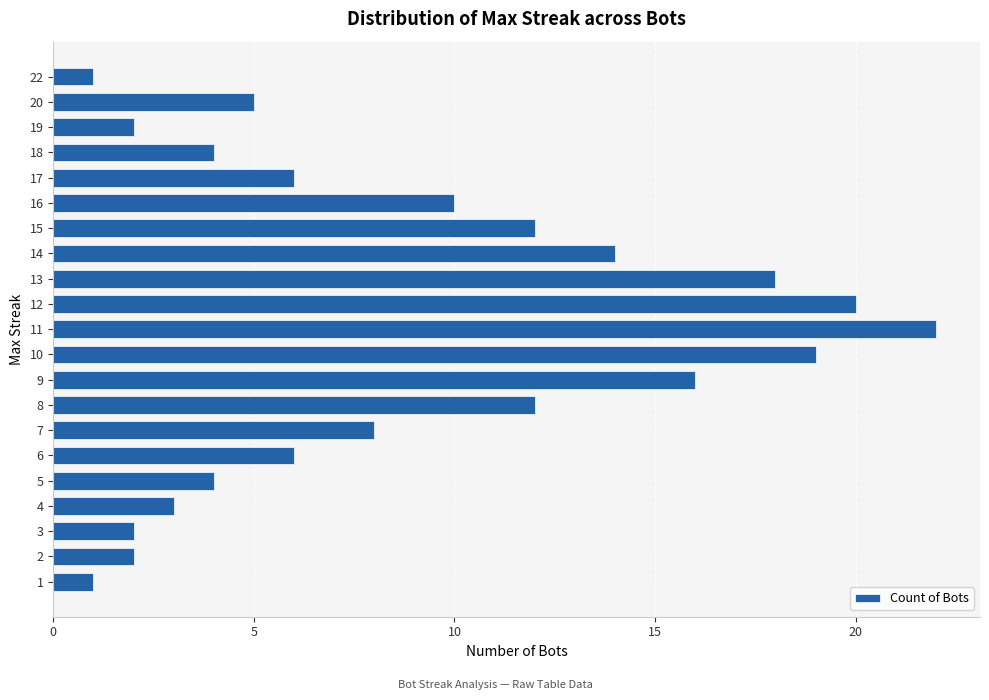

Reading bottom to top, what are all the values shown in this chart?

1	2	2	3	4	6	8	12	16	19	22	20	18	14	12	10	6	4	2	5	1